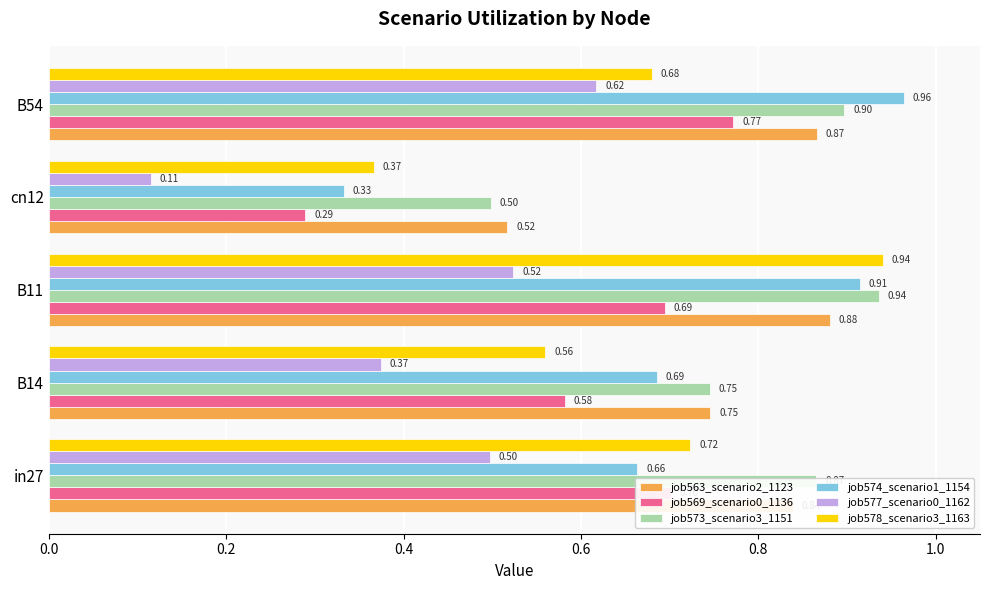

At which label does job563_scenario2_1123 reach its peak?

B11